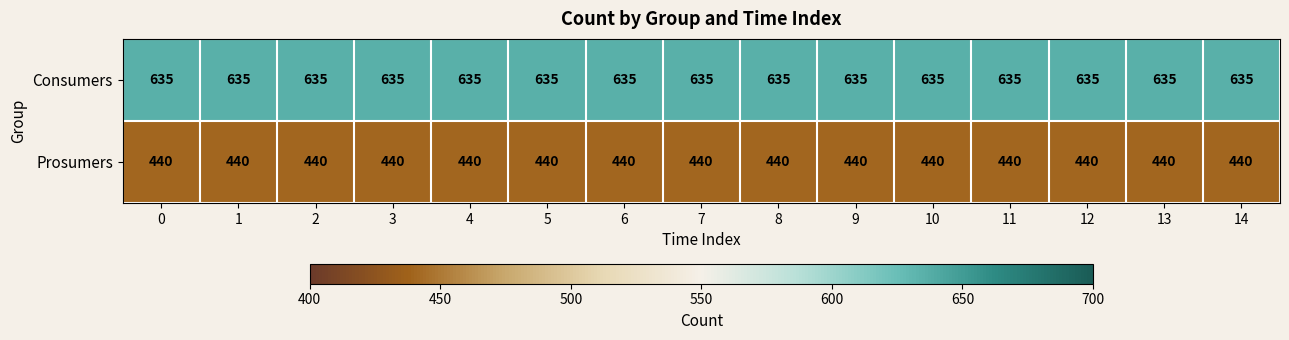

The value of Prosumers at 6 is 745. True or false?

False